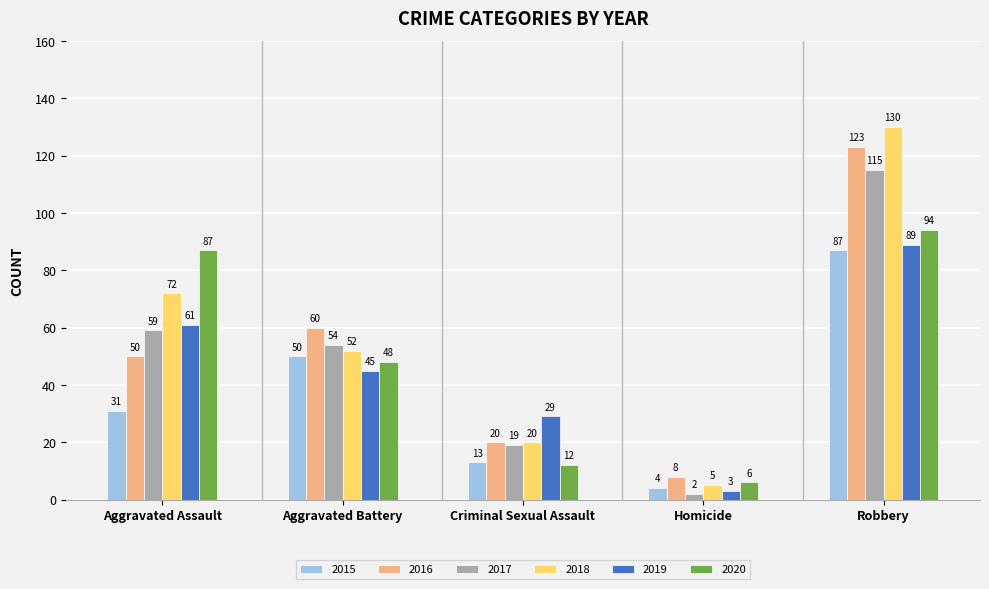

What is the maximum value for 2015?

87